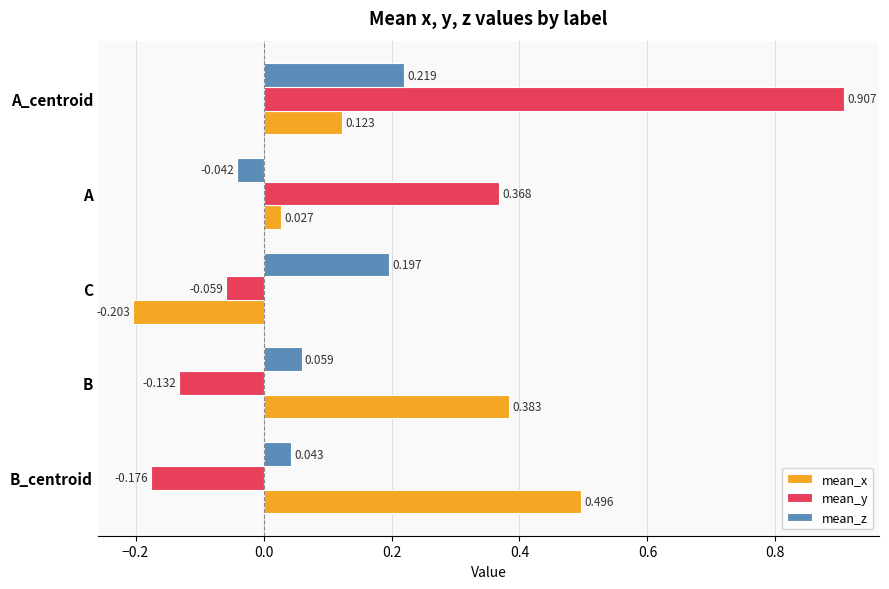

How many negative values does the mean_z series have?

1